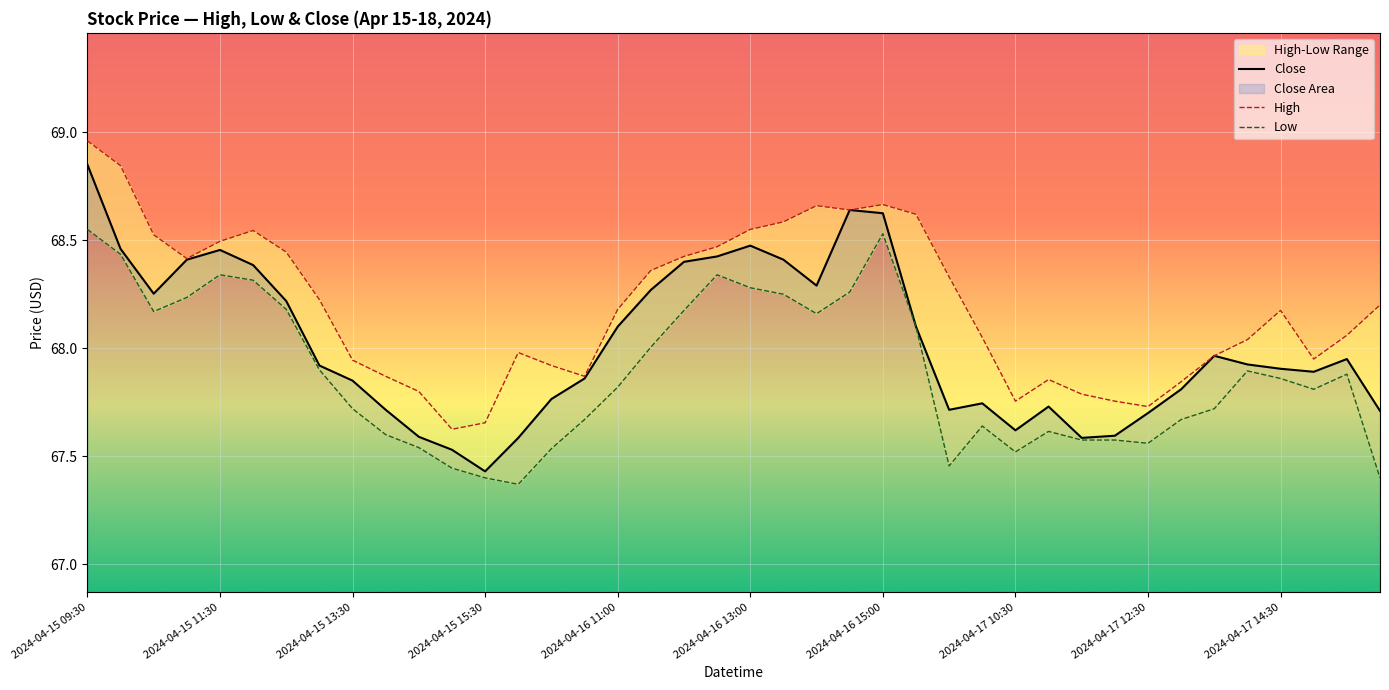

Which category has the lowest value in the Close series?

2024-04-15 15:30